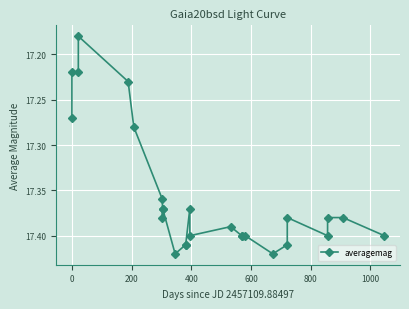

How many values are between 17 and 18?

26